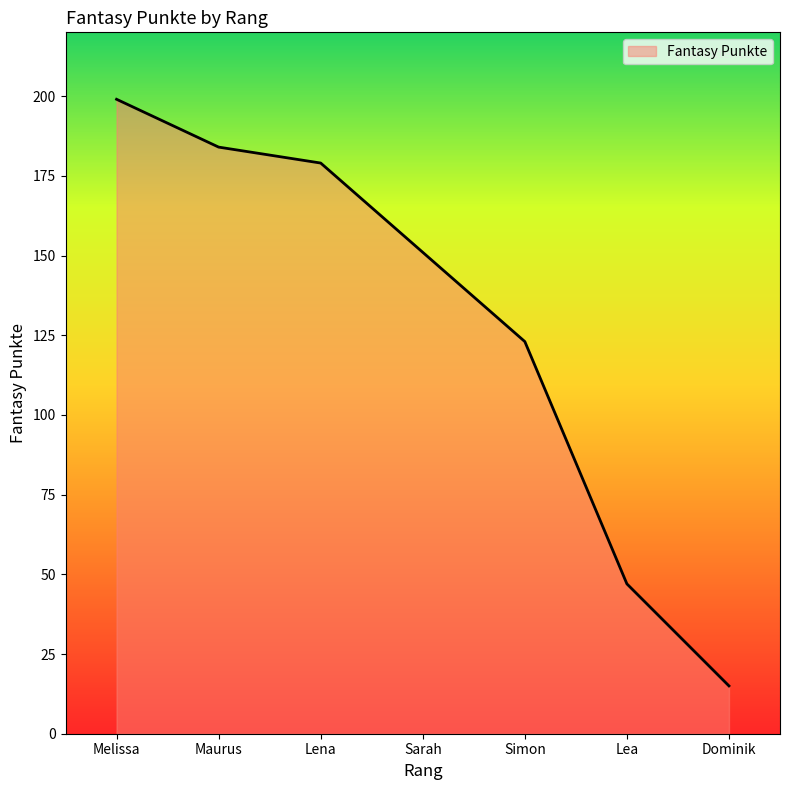

Does the chart have visible grid lines?

No